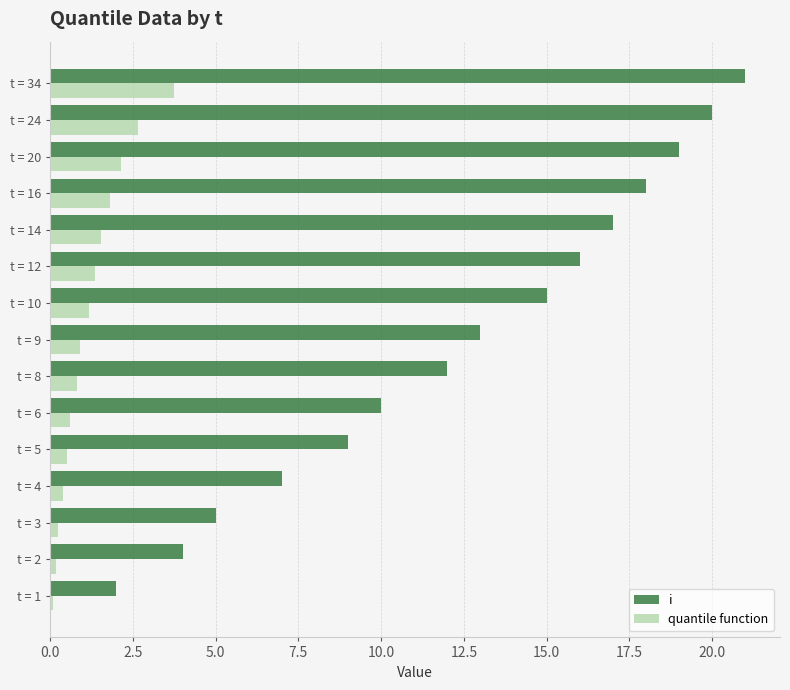

Which series has the largest total across all categories?

i